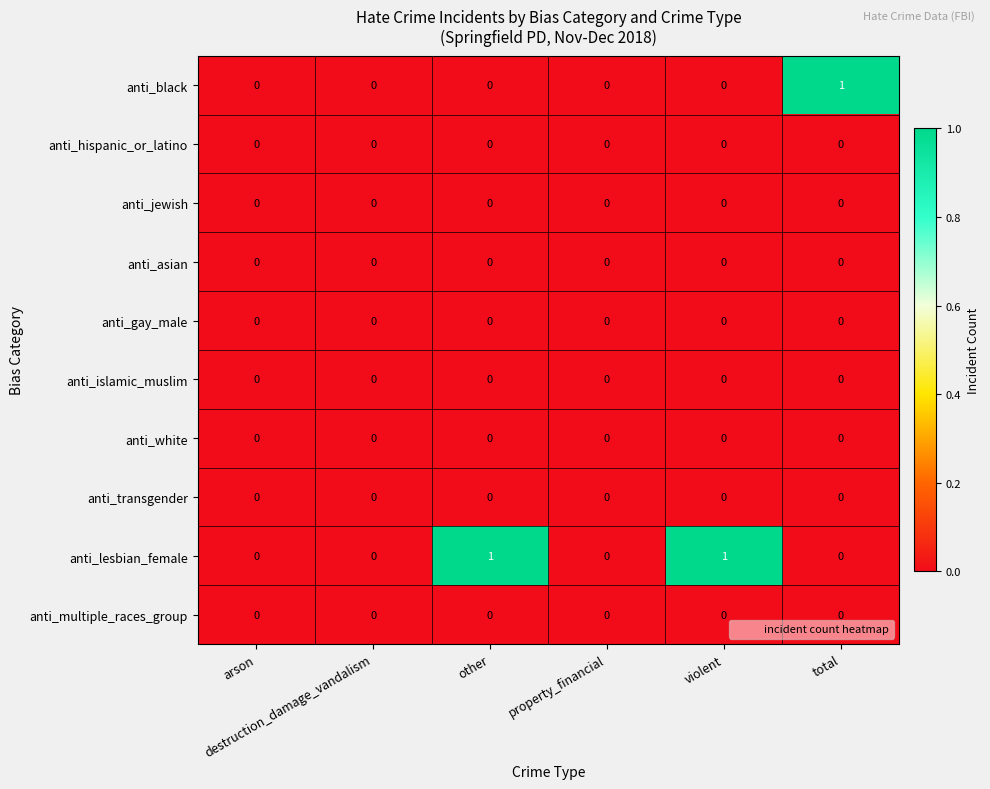

How many values in anti_lesbian_female are above zero?

2